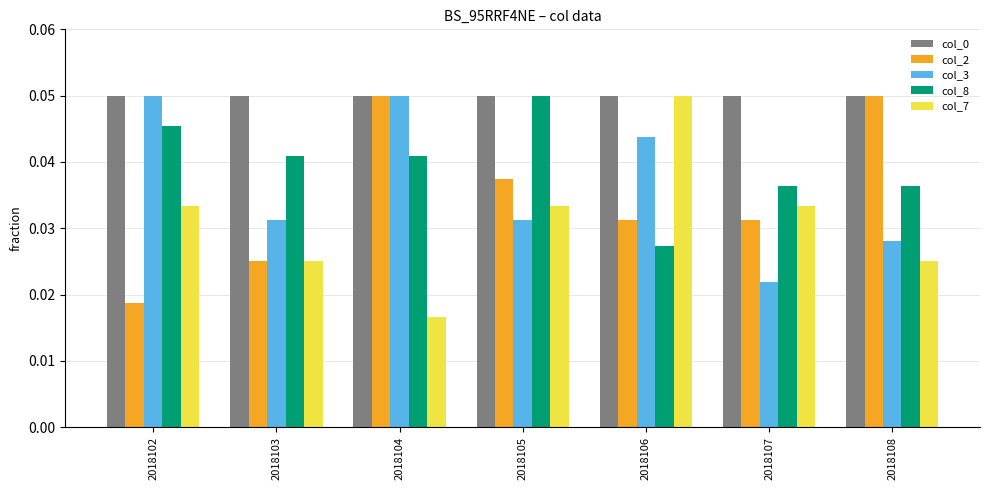

Between 2018106 and 2018107, which series saw the biggest shift?

col_3